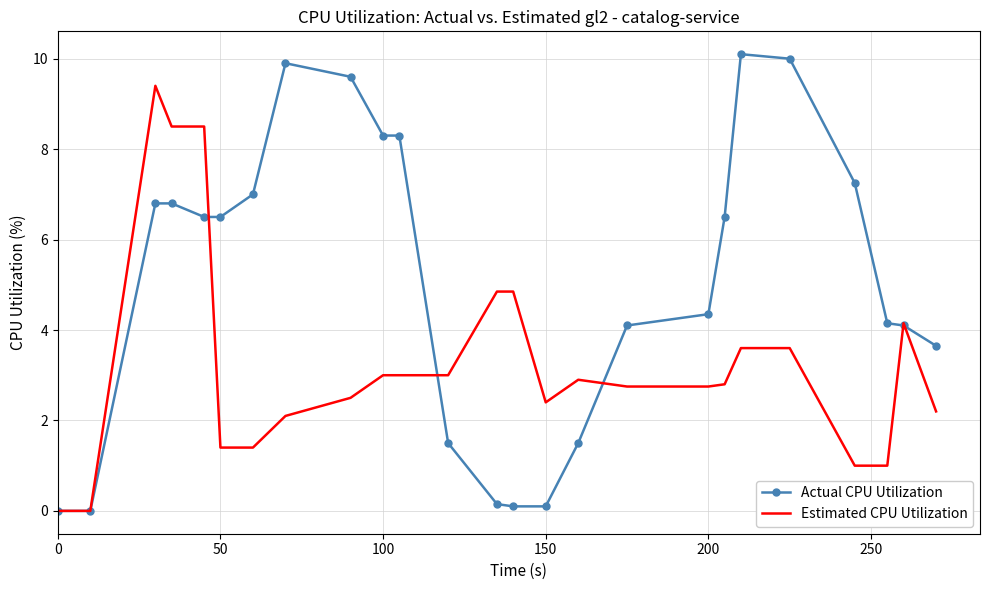

Which series has the widest spread of values?

Actual CPU Utilization